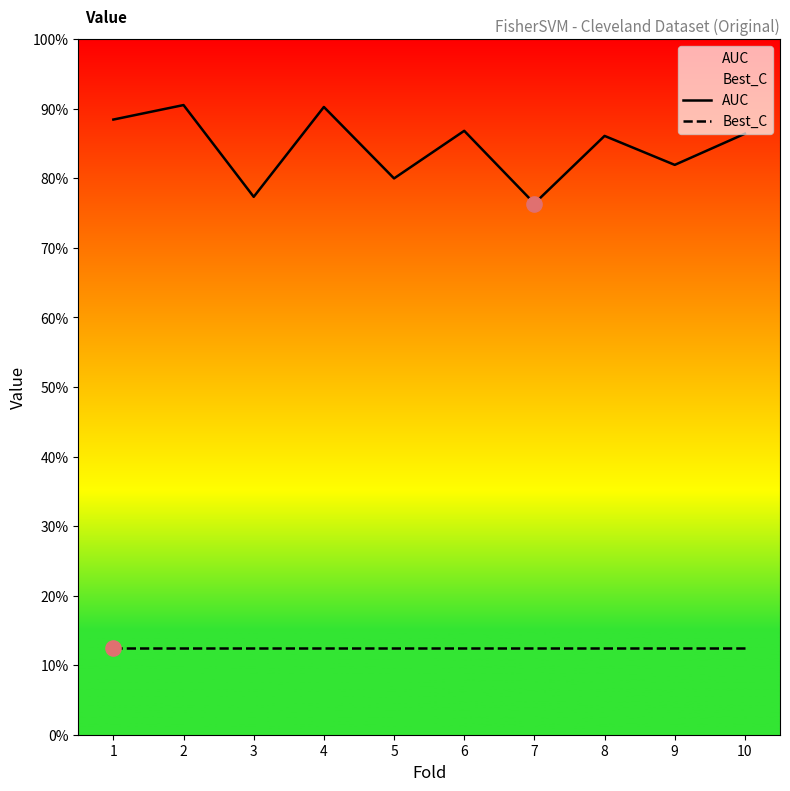

Which series contains the highest Y value?

AUC